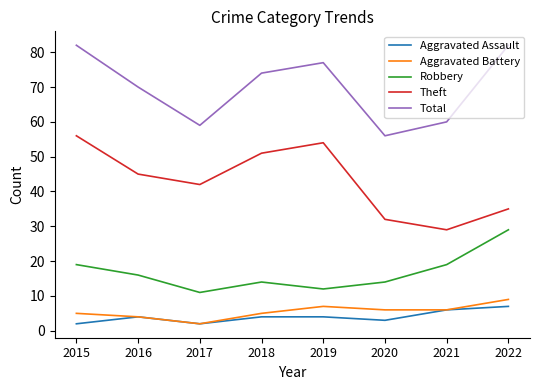

What is the highest value of the Theft series?

56